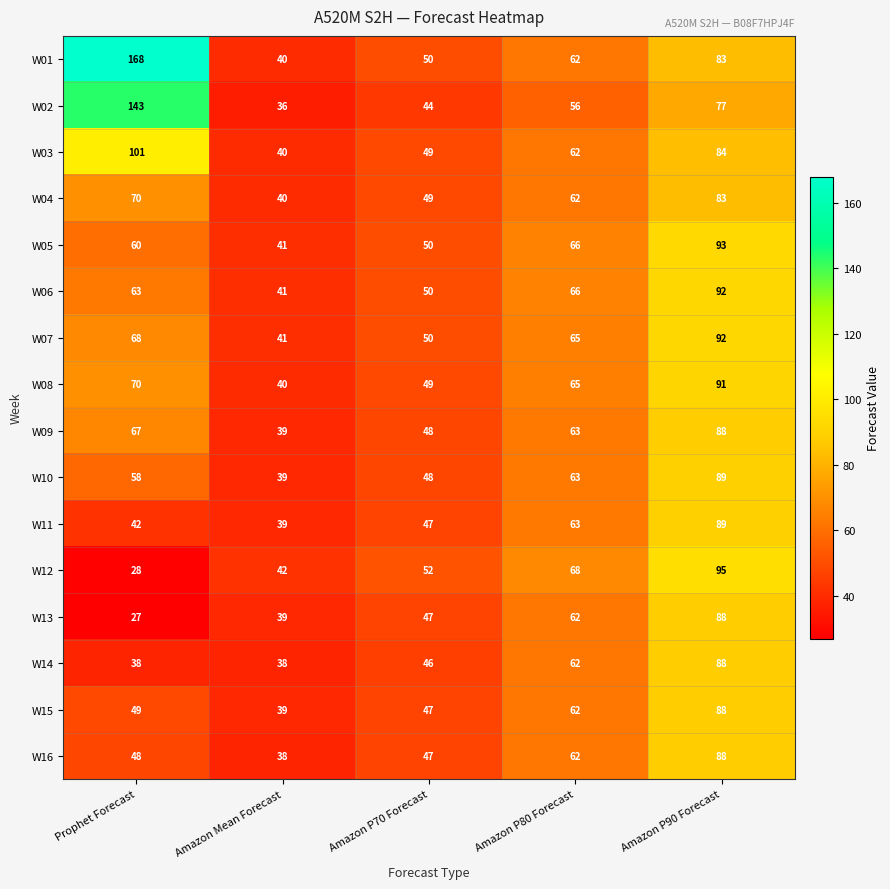

What is the approximate value of W08 at Amazon Mean Forecast?

40